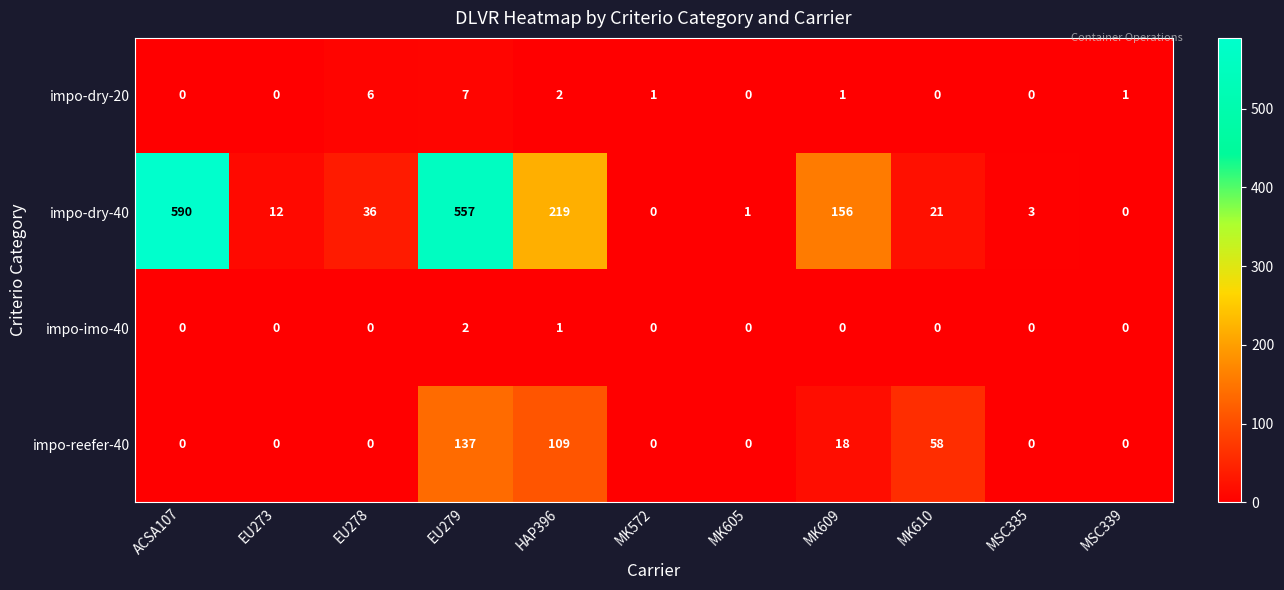

What is the maximum value shown in the chart?

590